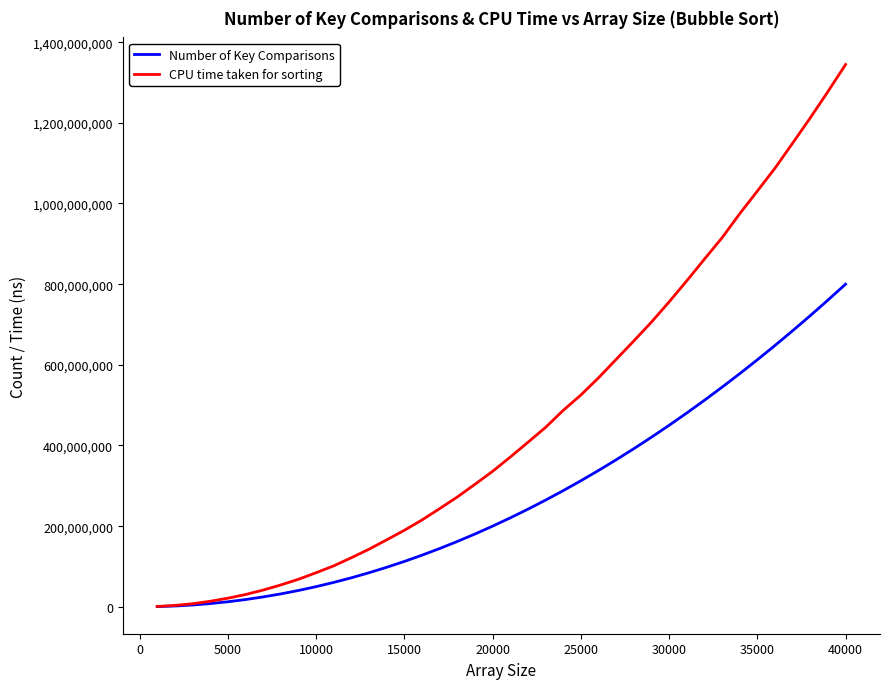

Rank the series by their average value, from lowest to highest.

Number of Key Comparisons, CPU time taken for sorting